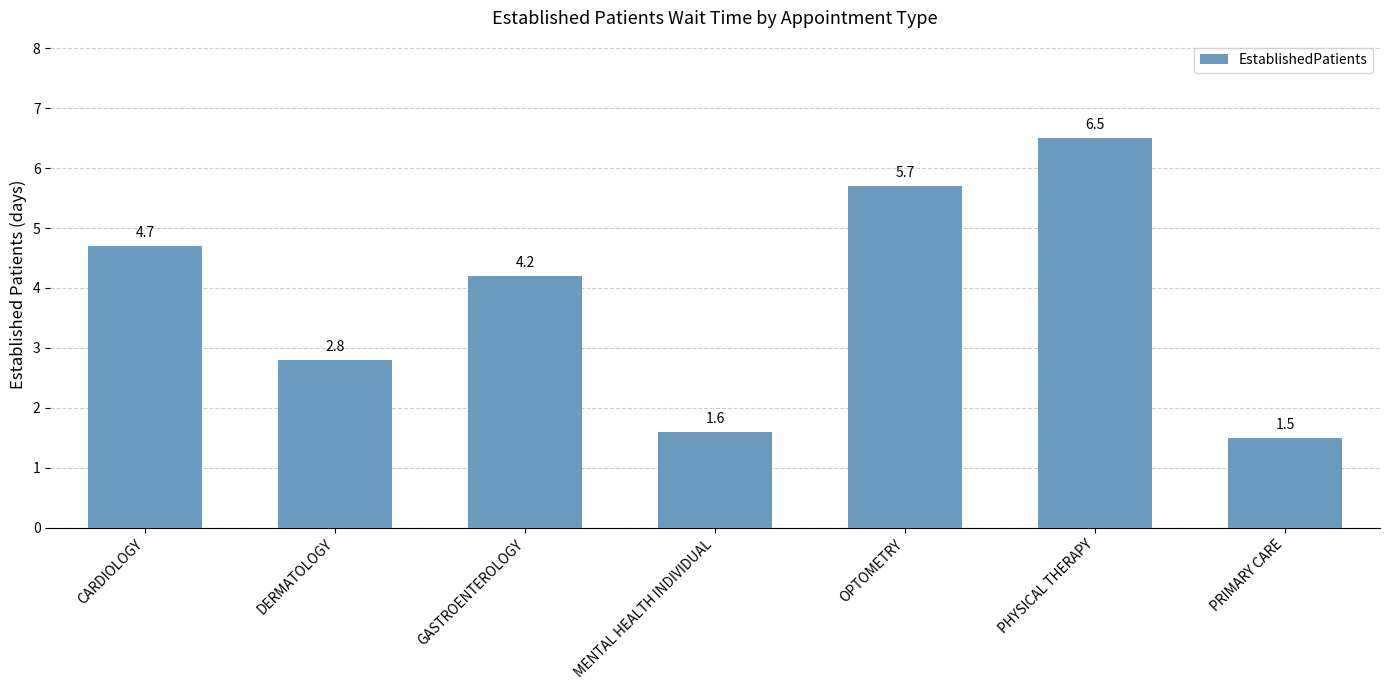

How many values are below 4?

3